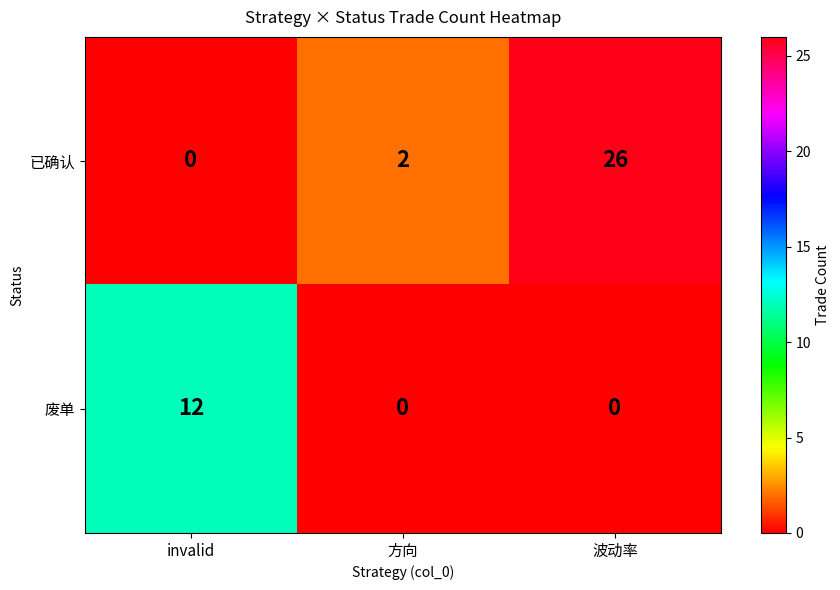

What is the maximum value shown in the chart?

26